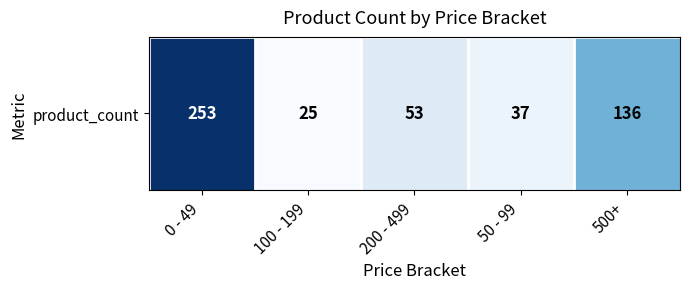

Which has a higher value, 500+ or 0 - 49?

0 - 49